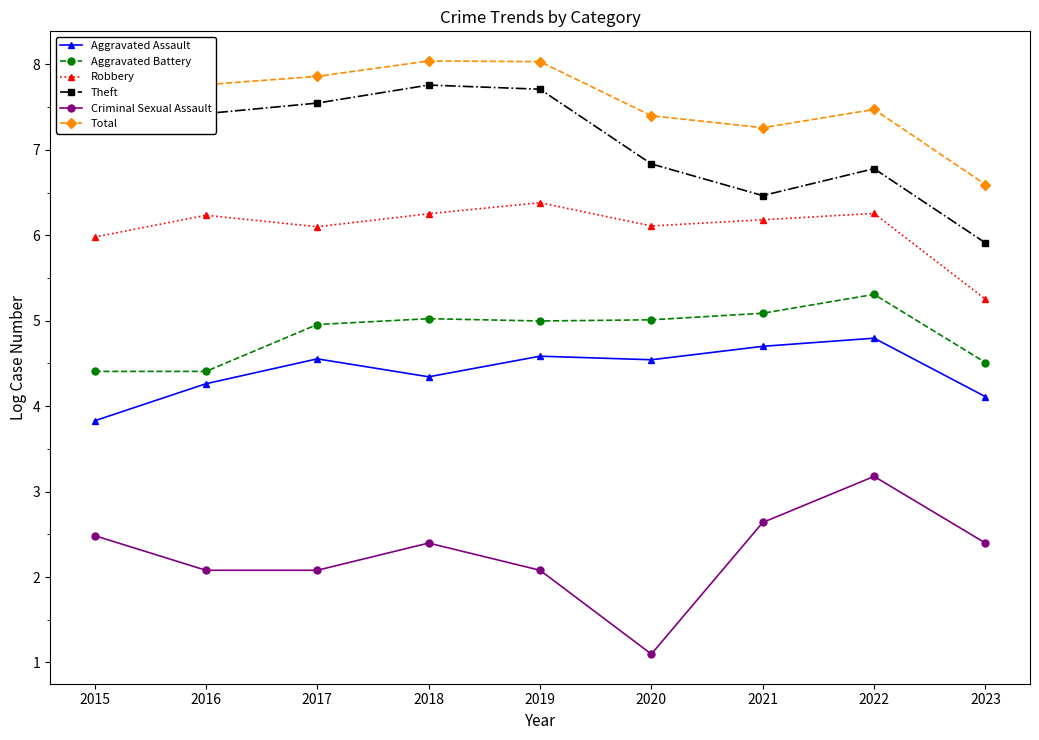

Where does the Total series first go above 7?

2015